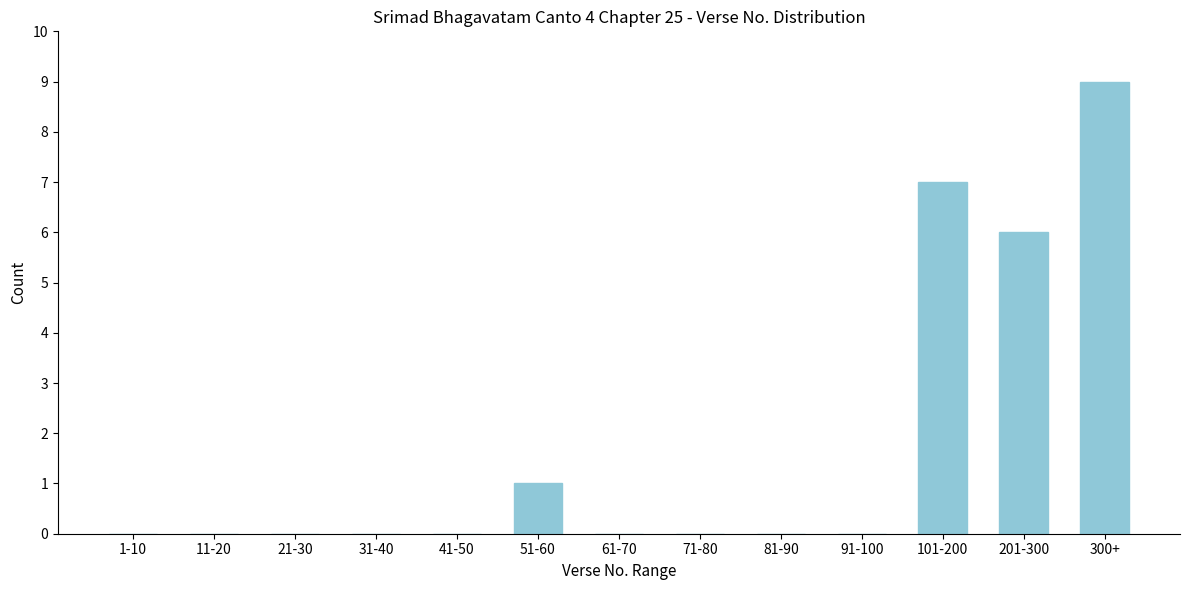

Reading left to right, what are all the values shown in this chart?

1-10=0	11-20=0	21-30=0	31-40=0	41-50=0	51-60=1	61-70=0	71-80=0	81-90=0	91-100=0	101-200=7	201-300=6	300+=9